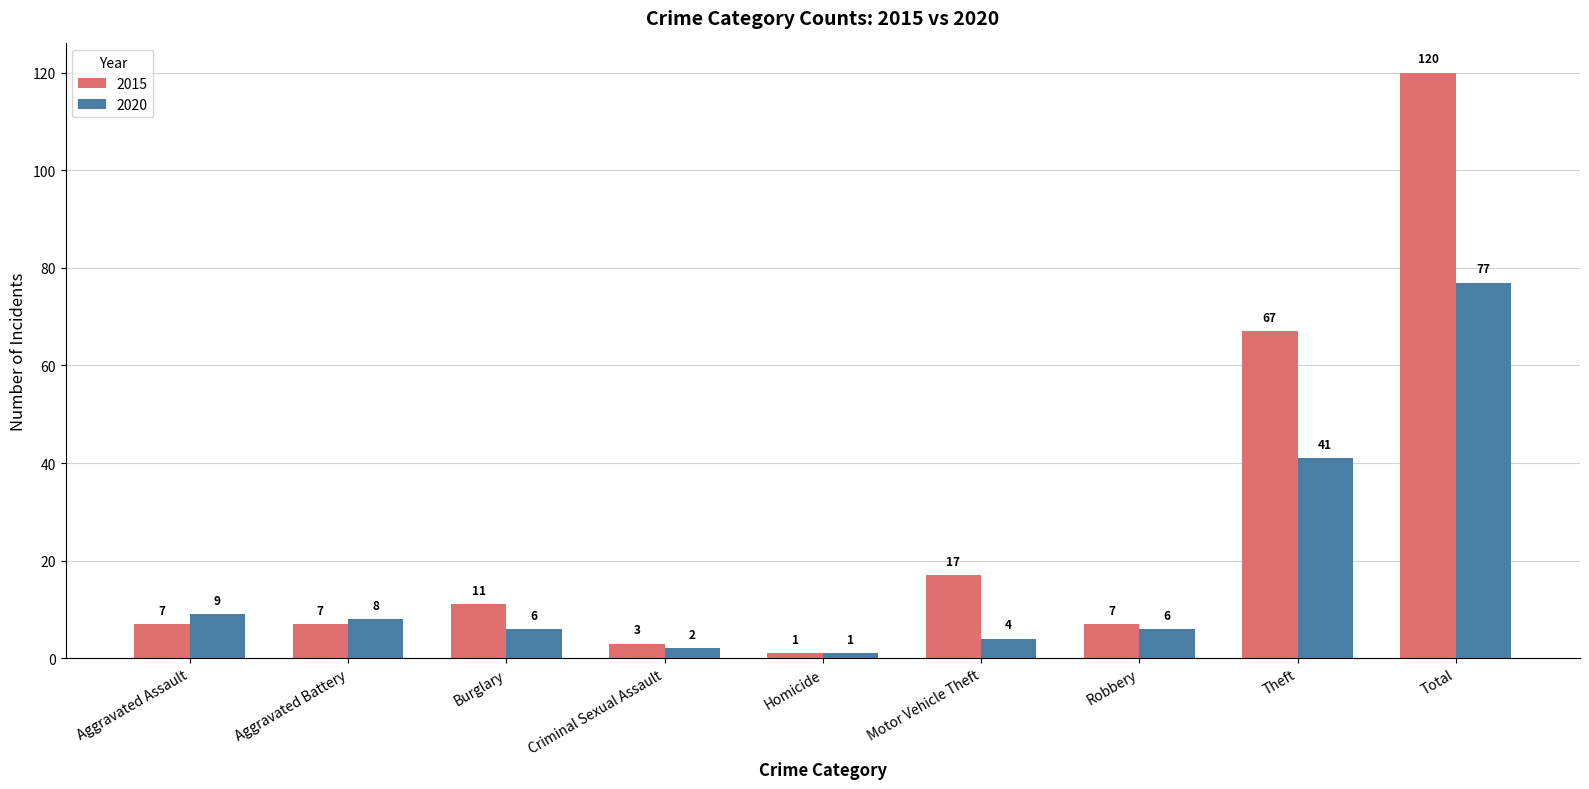

At which category does the chart reach its minimum across all series?

Homicide